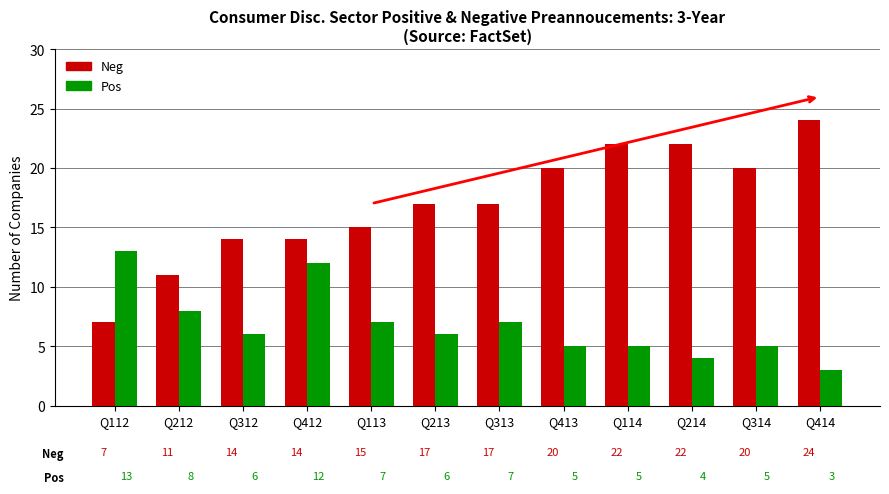

At Q112, list the series in order from smallest to largest.

Neg, Pos